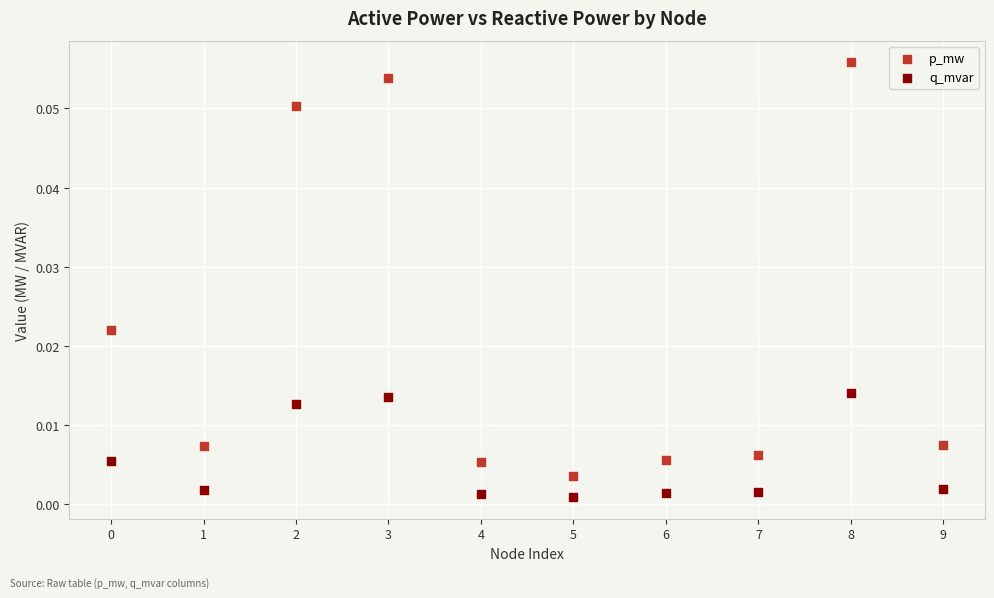

Which series reaches the maximum Y coordinate?

p_mw